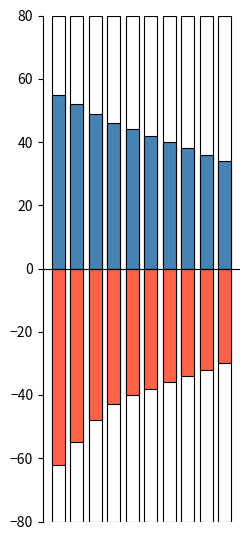

What is the difference between the maximum and minimum values in the שווי שוק חיובי series?

21